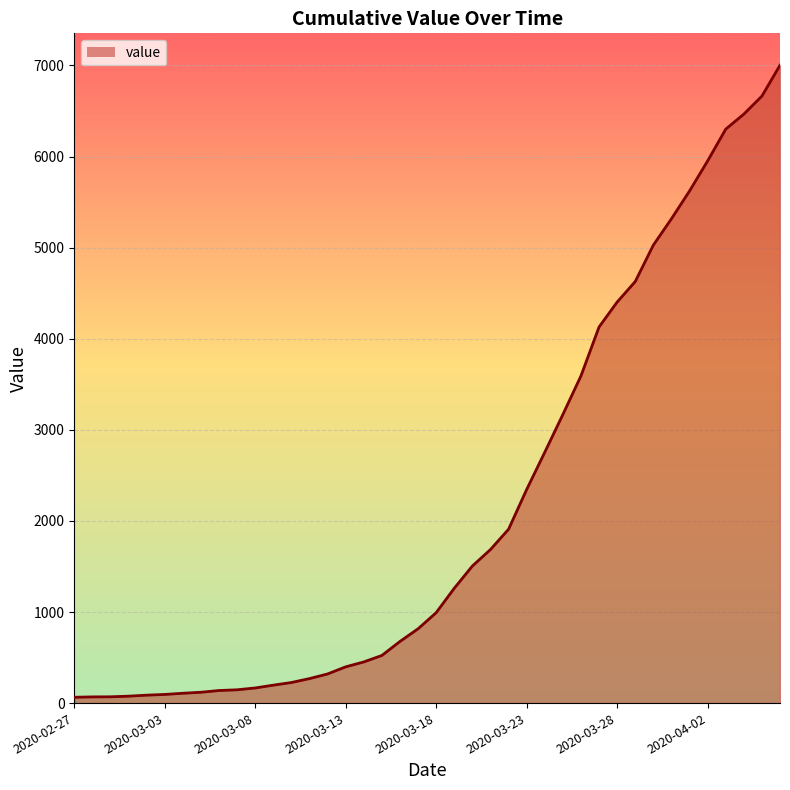

What is the difference between the maximum and minimum values?

6939